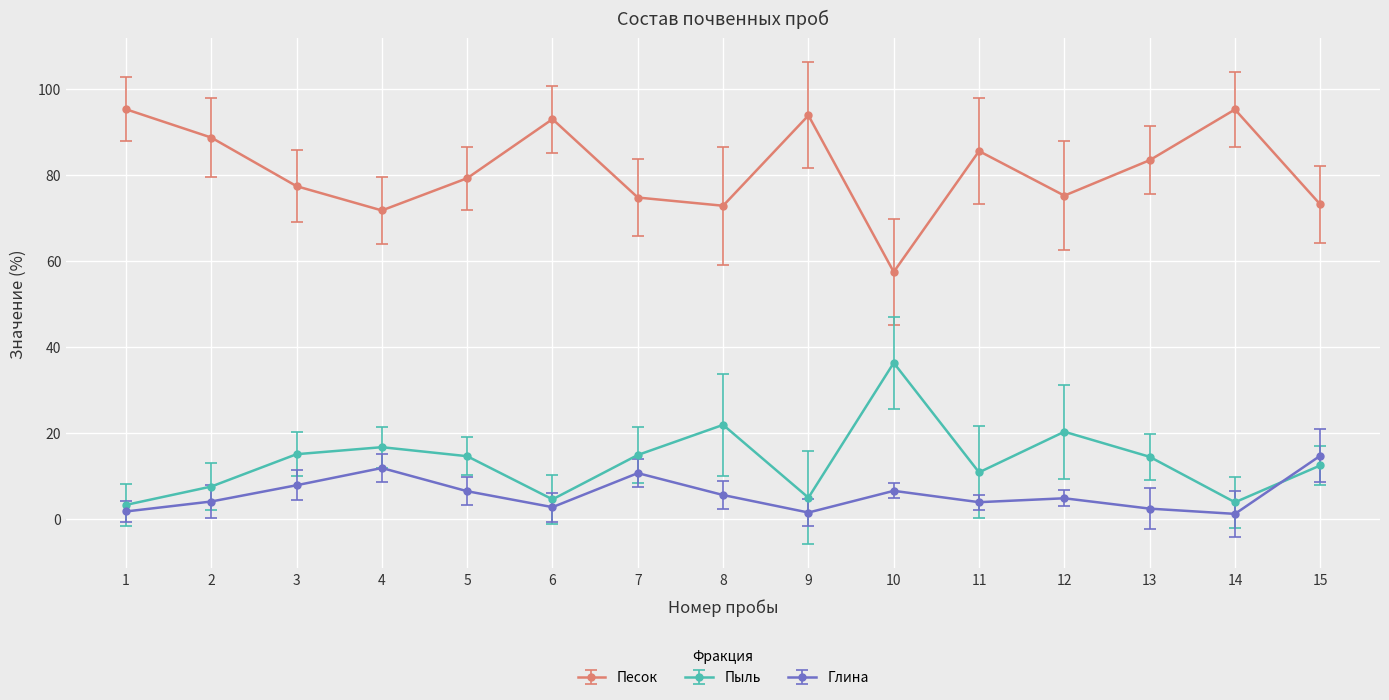

How many lines are shown in the chart?

3